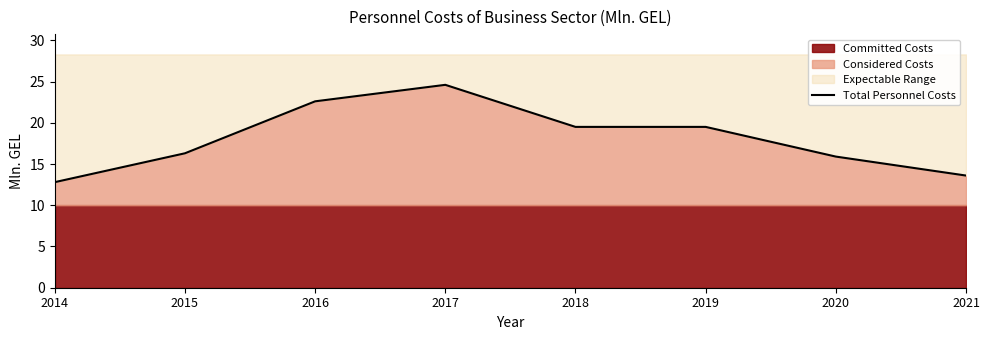

What is the sum of the values at 2017 and 2020?

40.5